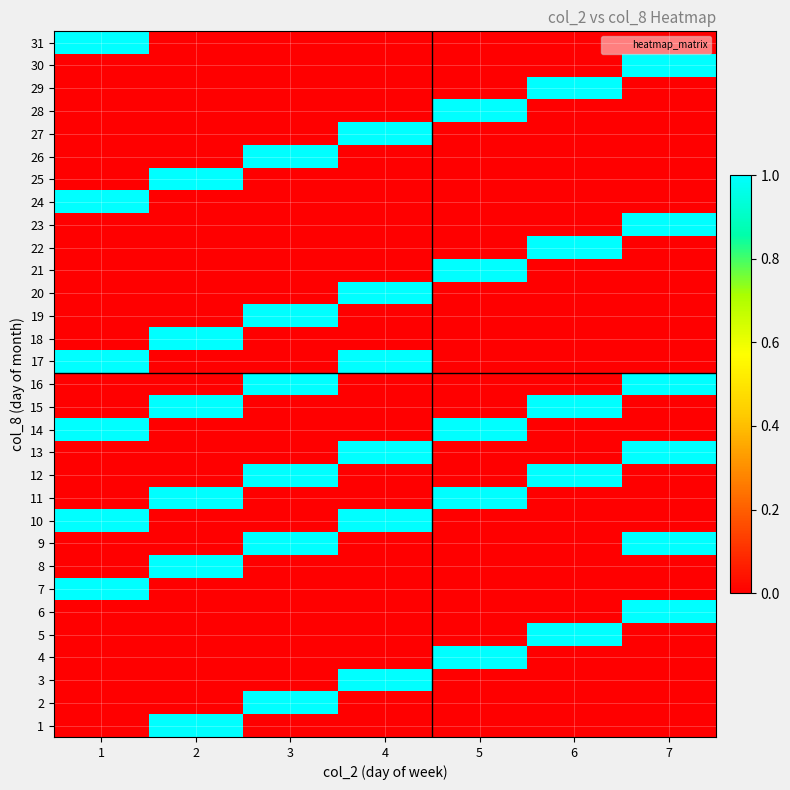

Reading right to left, transcribe all the data shown in this chart.

1: 7=0	6=0	5=0	4=0	3=0	2=1	1=0
2: 7=0	6=0	5=0	4=0	3=1	2=0	1=0
3: 7=0	6=0	5=0	4=1	3=0	2=0	1=0
4: 7=0	6=0	5=1	4=0	3=0	2=0	1=0
5: 7=0	6=1	5=0	4=0	3=0	2=0	1=0
6: 7=1	6=0	5=0	4=0	3=0	2=0	1=0
7: 7=0	6=0	5=0	4=0	3=0	2=0	1=1
8: 7=0	6=0	5=0	4=0	3=0	2=1	1=0
9: 7=1	6=0	5=0	4=0	3=1	2=0	1=0
10: 7=0	6=0	5=0	4=1	3=0	2=0	1=1
11: 7=0	6=0	5=1	4=0	3=0	2=1	1=0
12: 7=0	6=1	5=0	4=0	3=1	2=0	1=0
13: 7=1	6=0	5=0	4=1	3=0	2=0	1=0
14: 7=0	6=0	5=1	4=0	3=0	2=0	1=1
15: 7=0	6=1	5=0	4=0	3=0	2=1	1=0
16: 7=1	6=0	5=0	4=0	3=1	2=0	1=0
17: 7=0	6=0	5=0	4=1	3=0	2=0	1=1
18: 7=0	6=0	5=0	4=0	3=0	2=1	1=0
19: 7=0	6=0	5=0	4=0	3=1	2=0	1=0
20: 7=0	6=0	5=0	4=1	3=0	2=0	1=0
21: 7=0	6=0	5=1	4=0	3=0	2=0	1=0
22: 7=0	6=1	5=0	4=0	3=0	2=0	1=0
23: 7=1	6=0	5=0	4=0	3=0	2=0	1=0
24: 7=0	6=0	5=0	4=0	3=0	2=0	1=1
25: 7=0	6=0	5=0	4=0	3=0	2=1	1=0
26: 7=0	6=0	5=0	4=0	3=1	2=0	1=0
27: 7=0	6=0	5=0	4=1	3=0	2=0	1=0
28: 7=0	6=0	5=1	4=0	3=0	2=0	1=0
29: 7=0	6=1	5=0	4=0	3=0	2=0	1=0
30: 7=1	6=0	5=0	4=0	3=0	2=0	1=0
31: 7=0	6=0	5=0	4=0	3=0	2=0	1=1